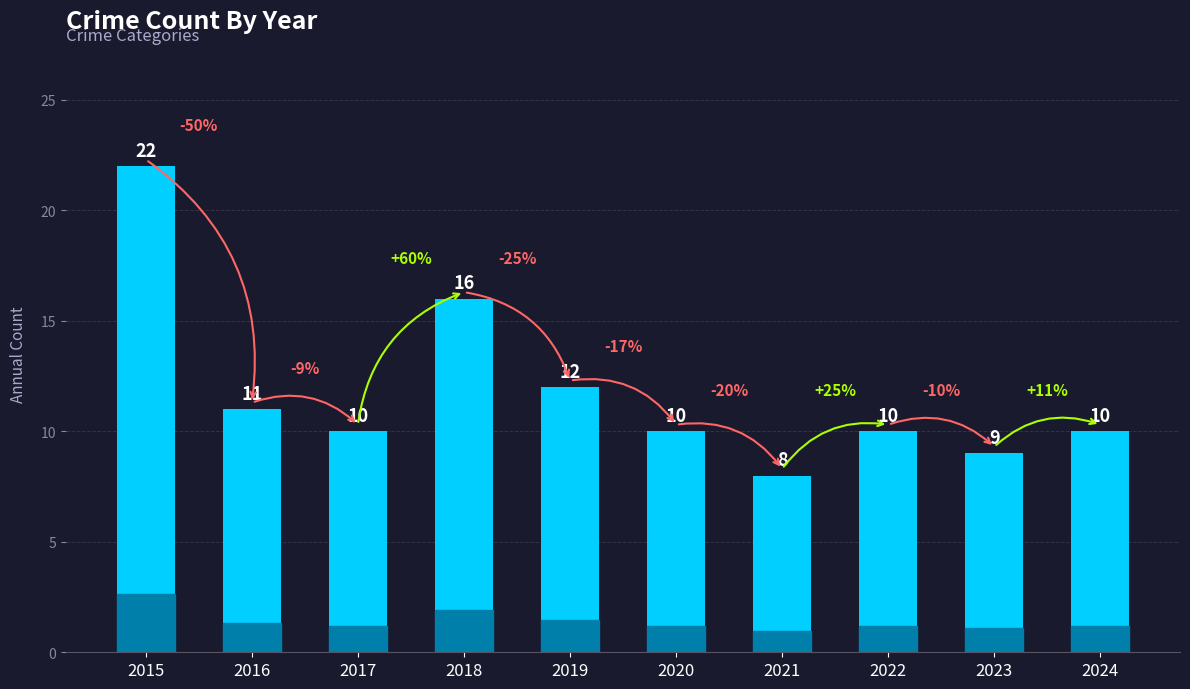

Between 2017 and 2019, which is larger?

2019